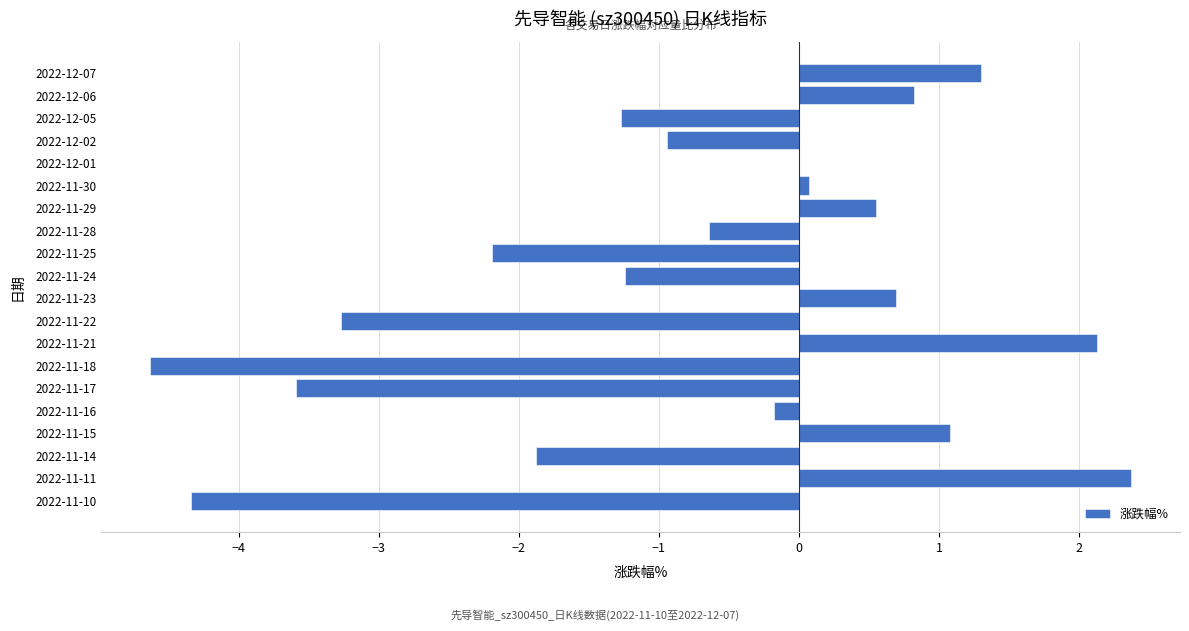

What is the approximate value at 2022-11-22?

-3.3